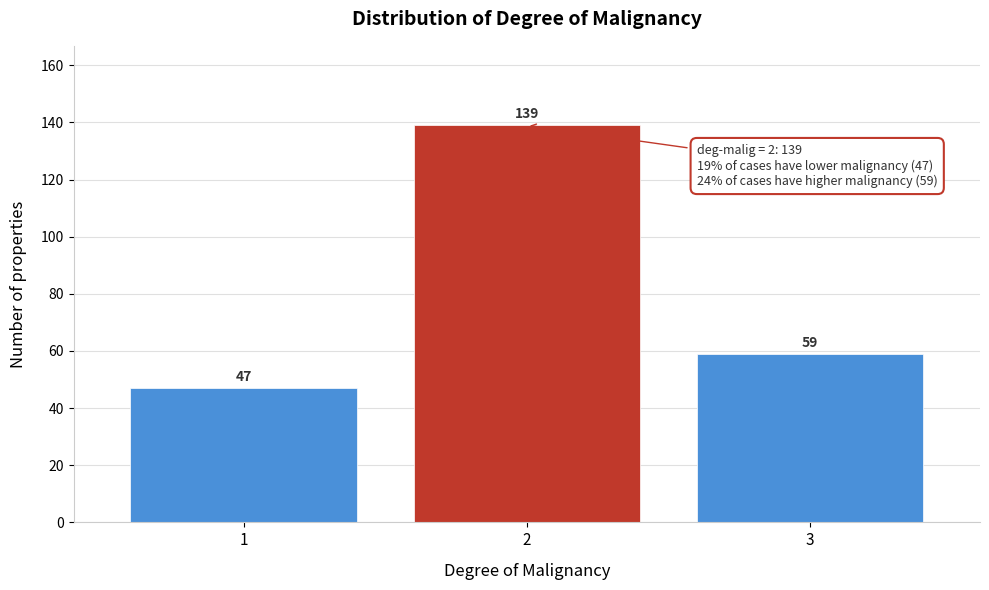

Reading left to right, what are all the values shown in this chart?

47	139	59